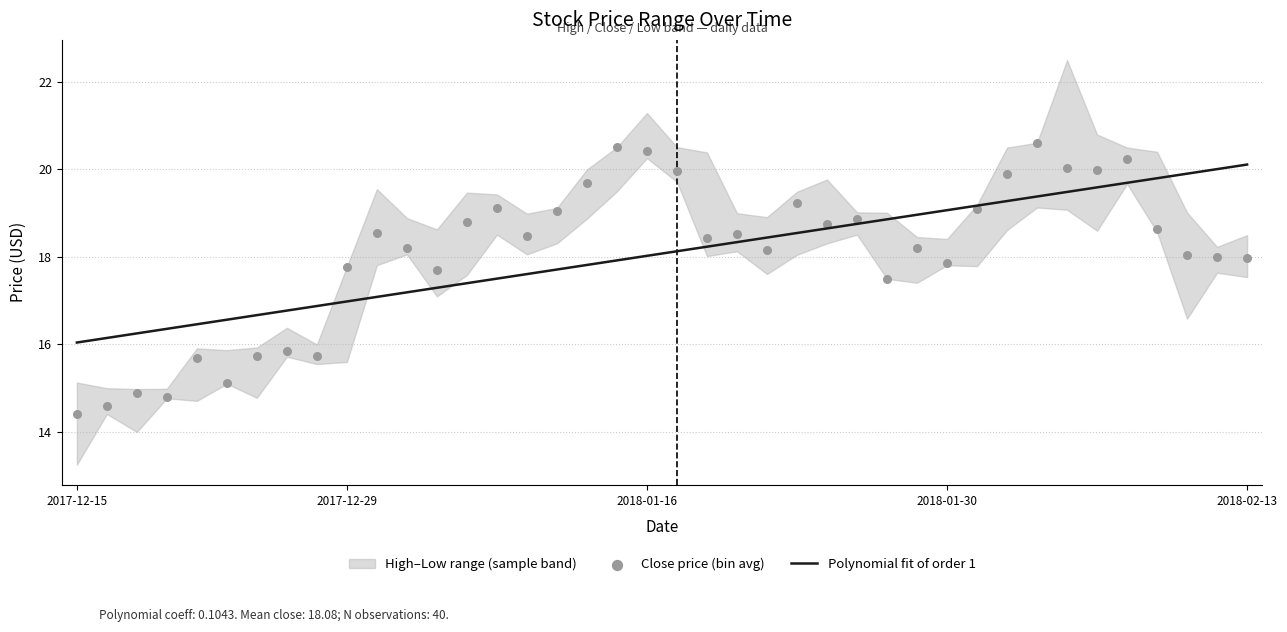

The Polynomial fit of order 1 series shows 16.0 at 2017-12-15. True or false?

True